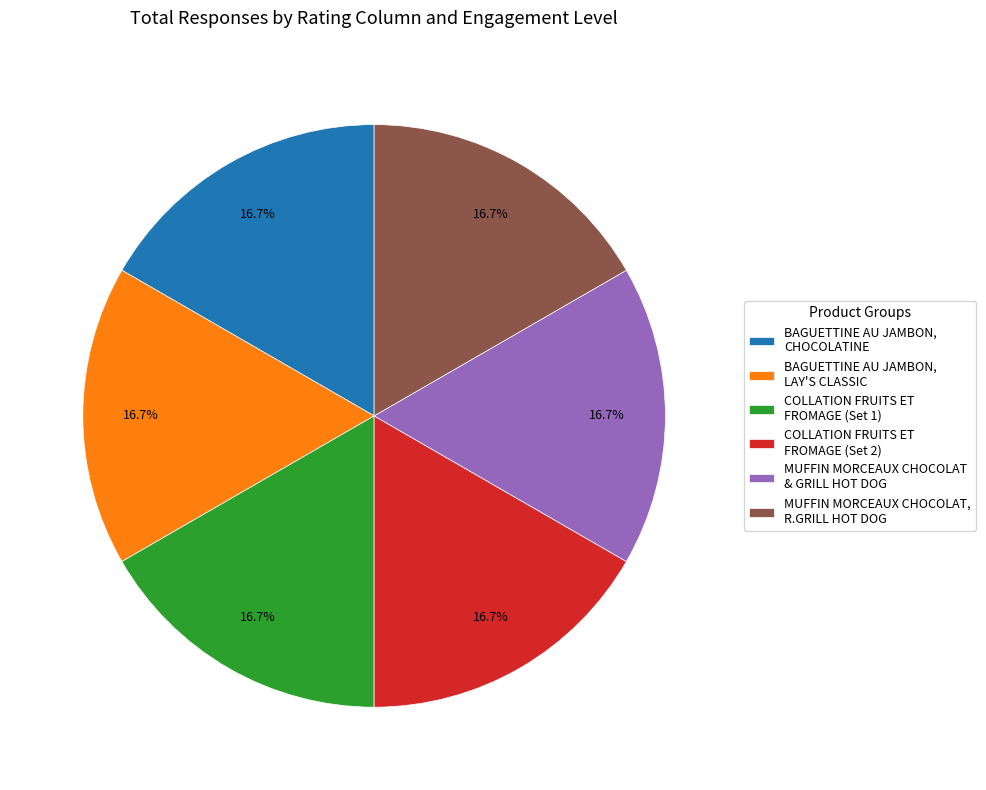

Does any single category account for the majority?

No